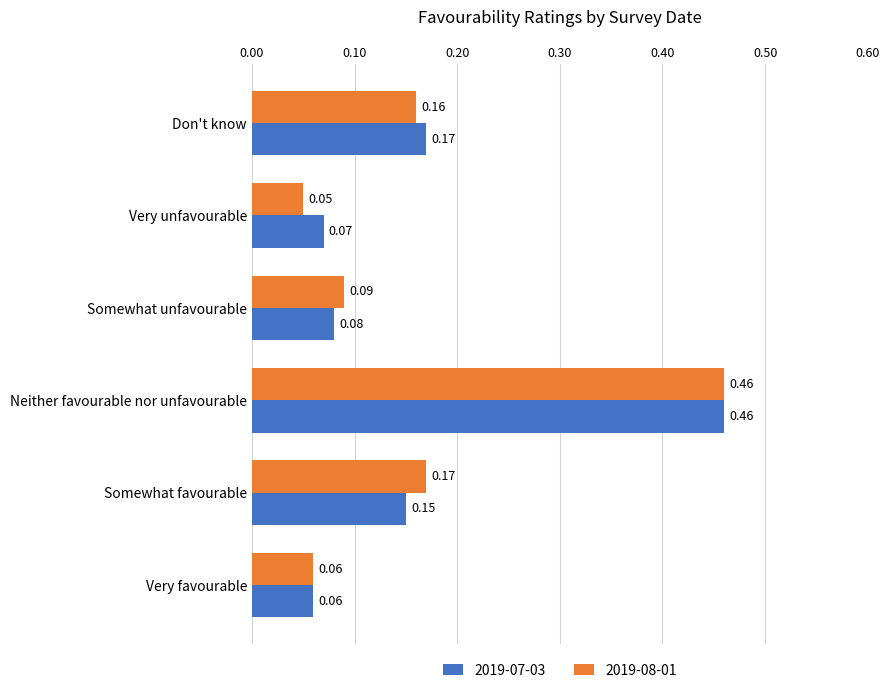

What is the difference between the maximum and minimum values in the 2019-08-01 series?

0.4